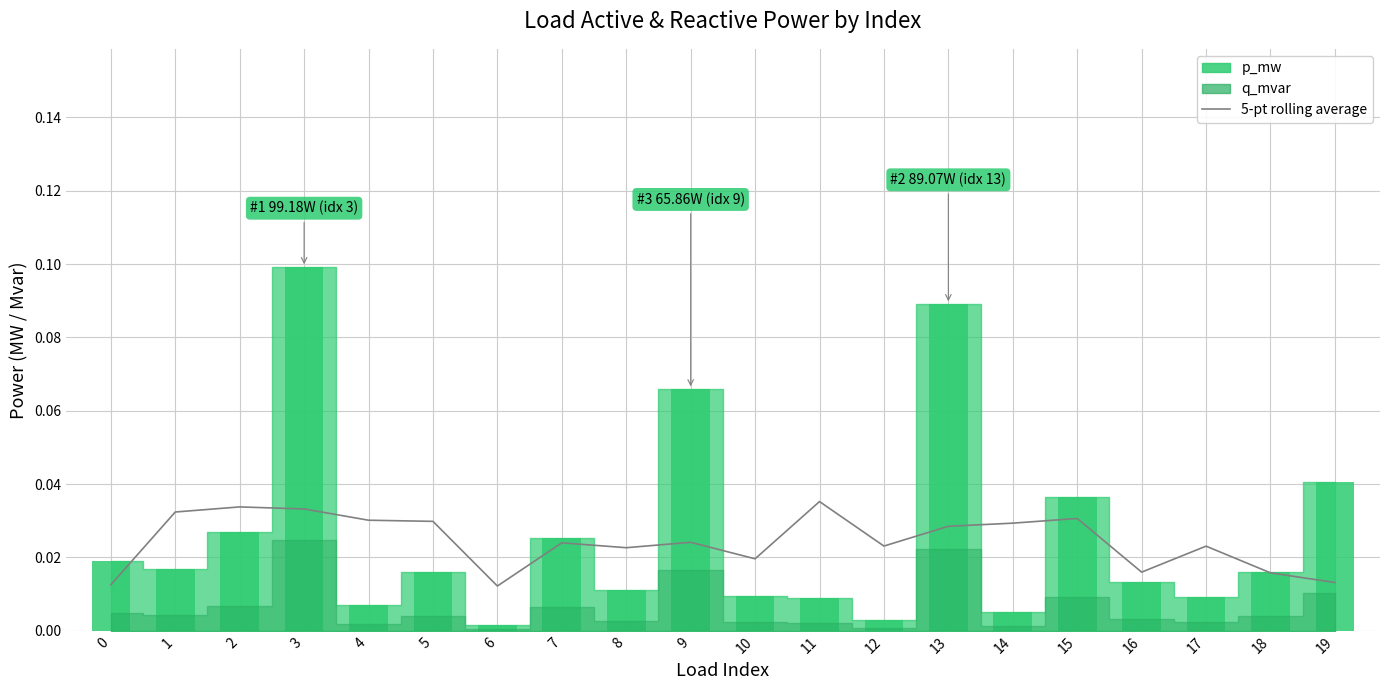

Is it true that 5-pt rolling average equals 0.0 at 15?

False